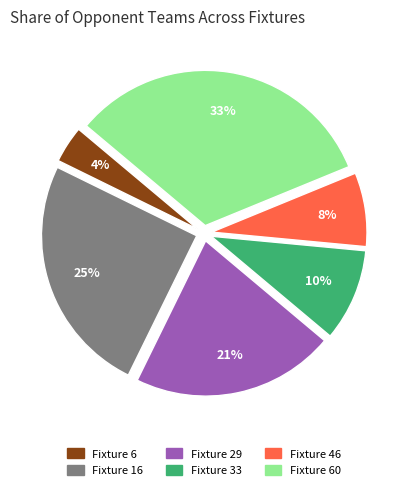

Is there a majority slice in this chart?

No